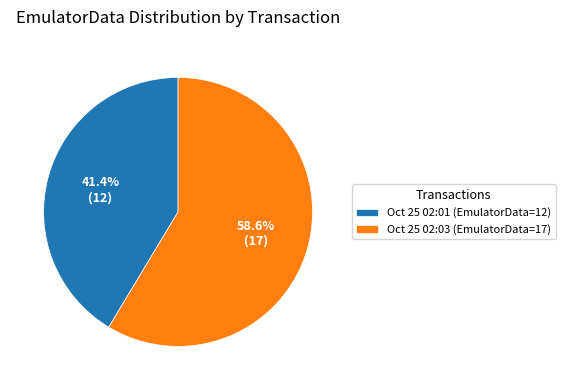

Which slice is the smallest?

Oct 25 02:01 (EmulatorData=12)